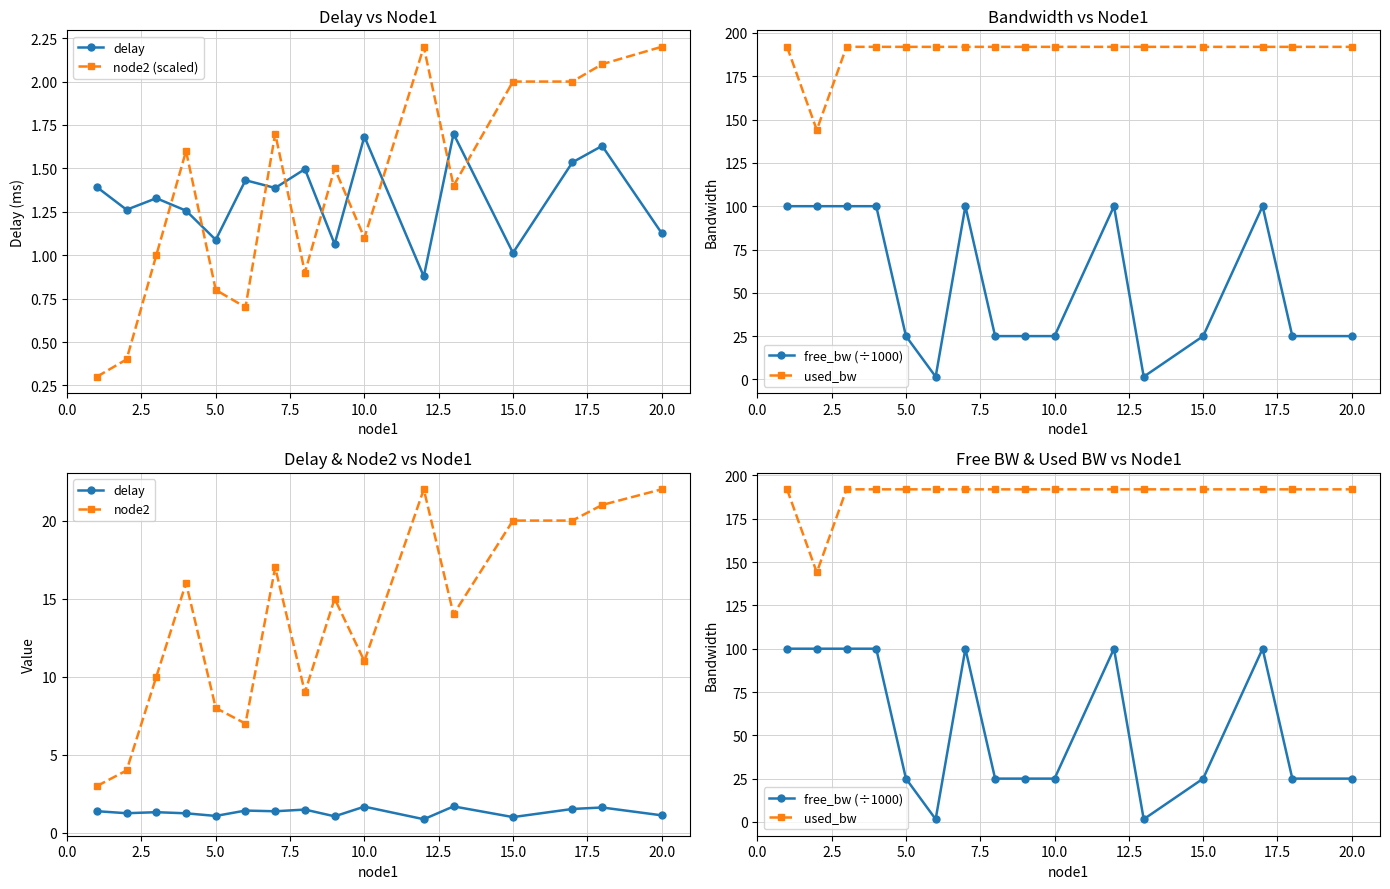

How many interior local valleys does the used_bw series have?

2